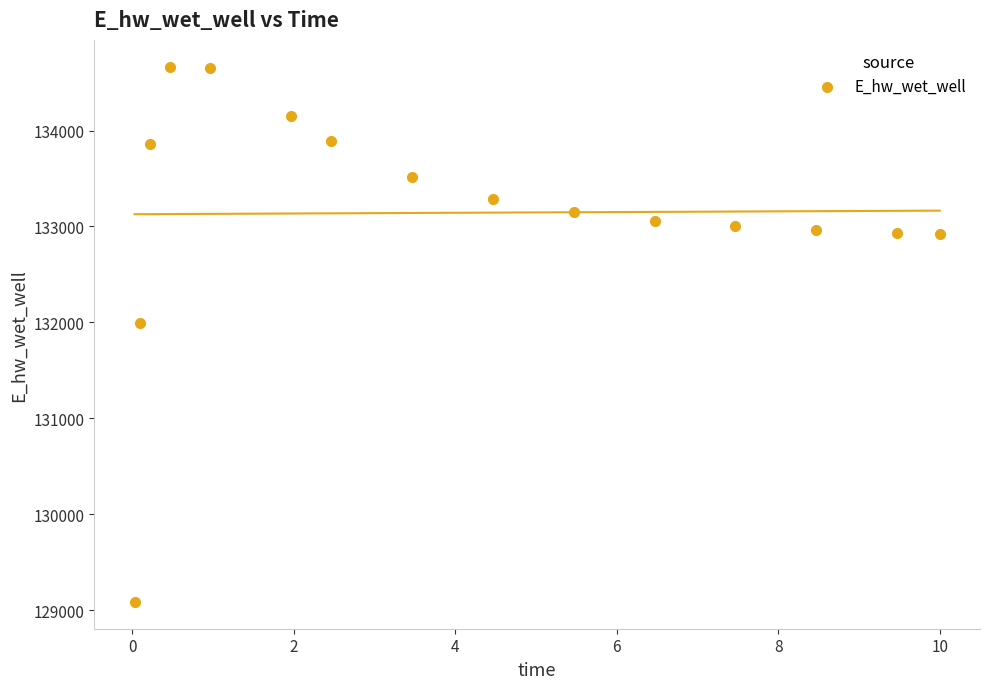

What is the range of Y values (max minus min)?

5581.6